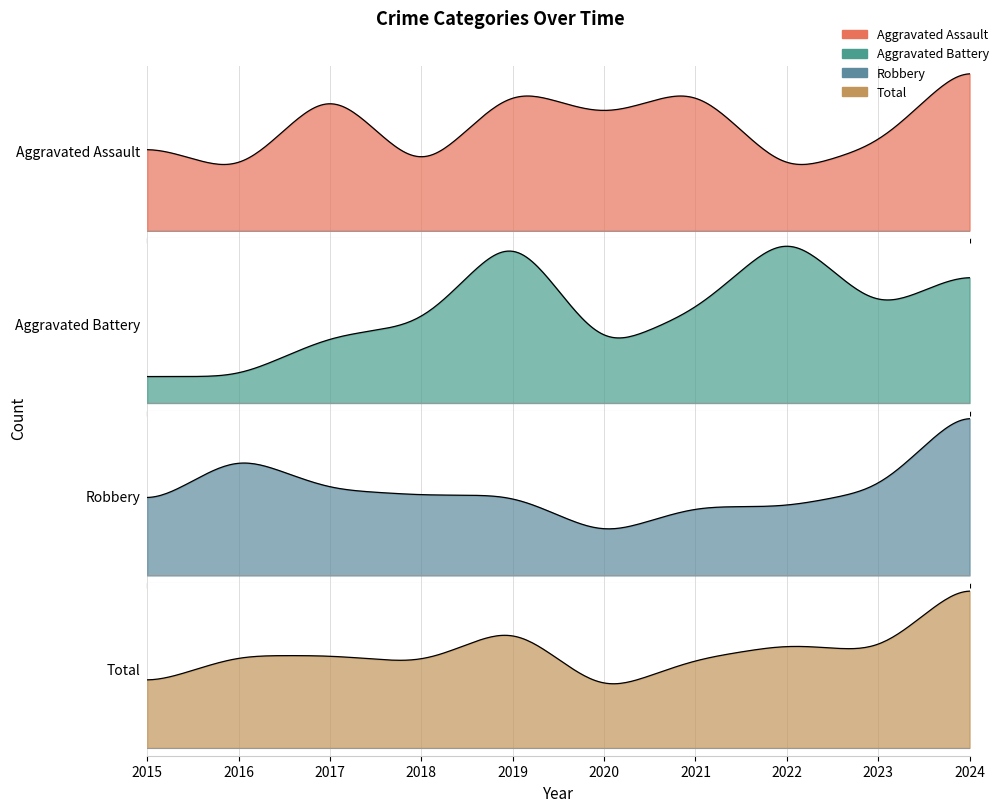

What is the greatest value displayed?

46